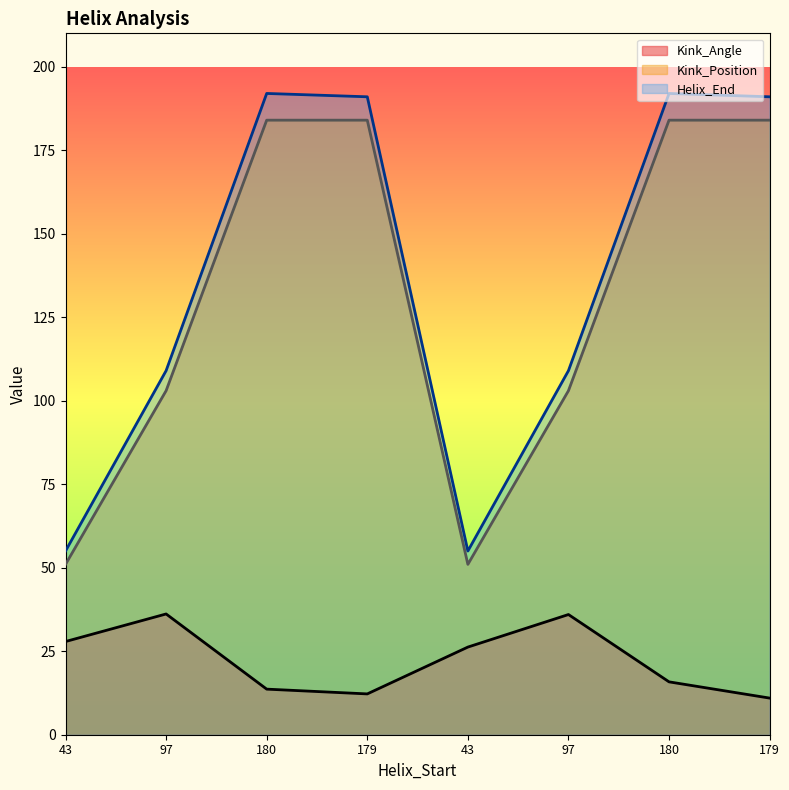

At which category does Kink_Position reach its first local valley?

43